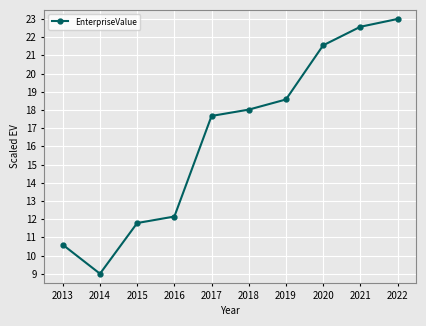

Reading right to left, what are all the values shown in this chart?

23.0	22.6	21.6	18.6	18.0	17.7	12.1	11.8	9.0	10.6